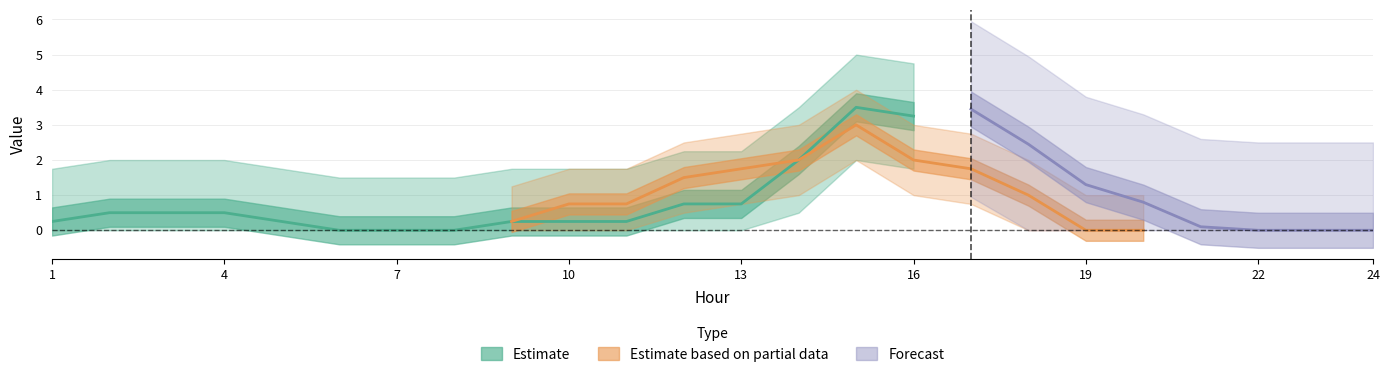

At 9, list the series in order from largest to smallest.

Estimate based on partial data, Estimate, Forecast